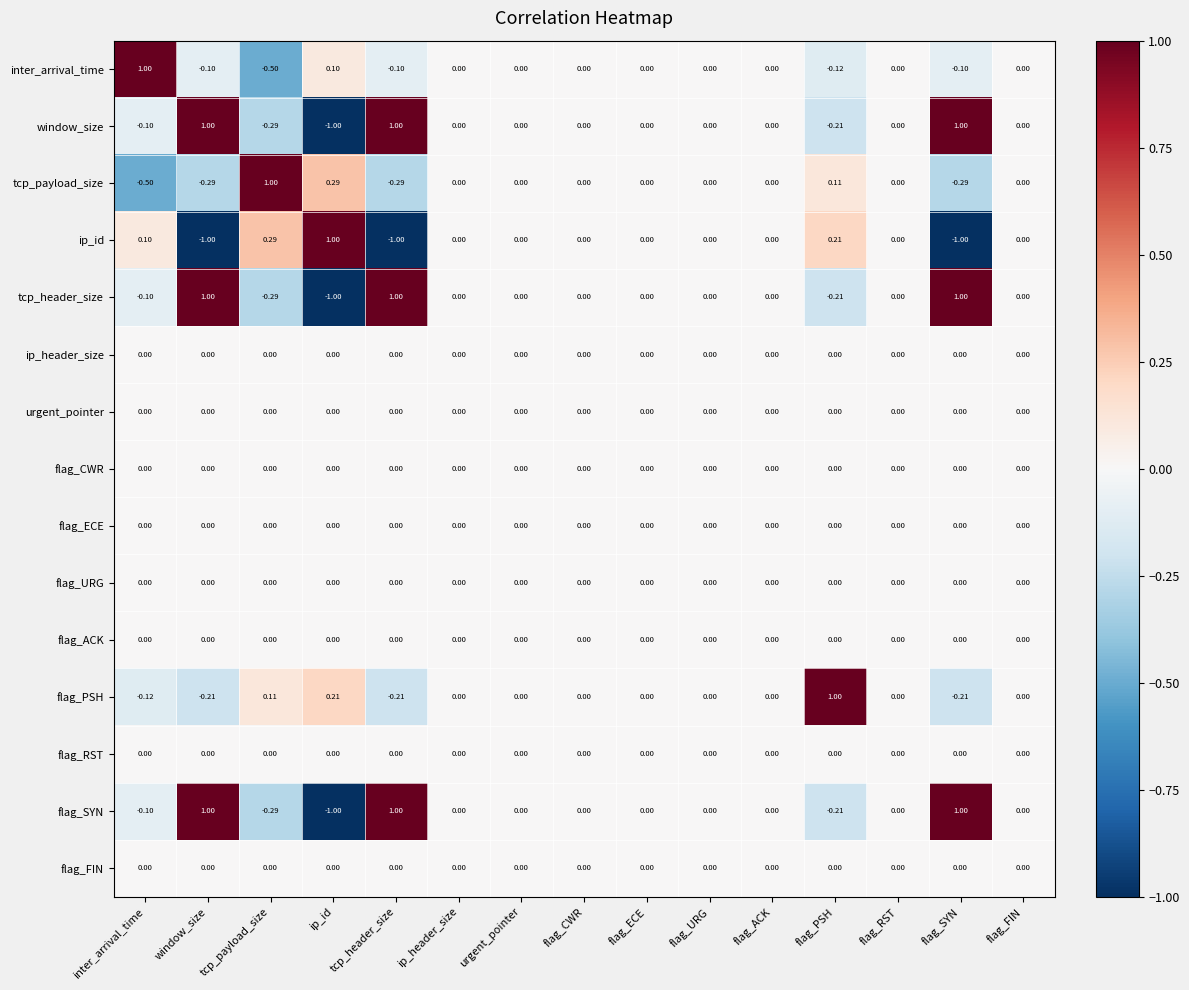

What is the spread (max minus min) of values at window_size?

2.0